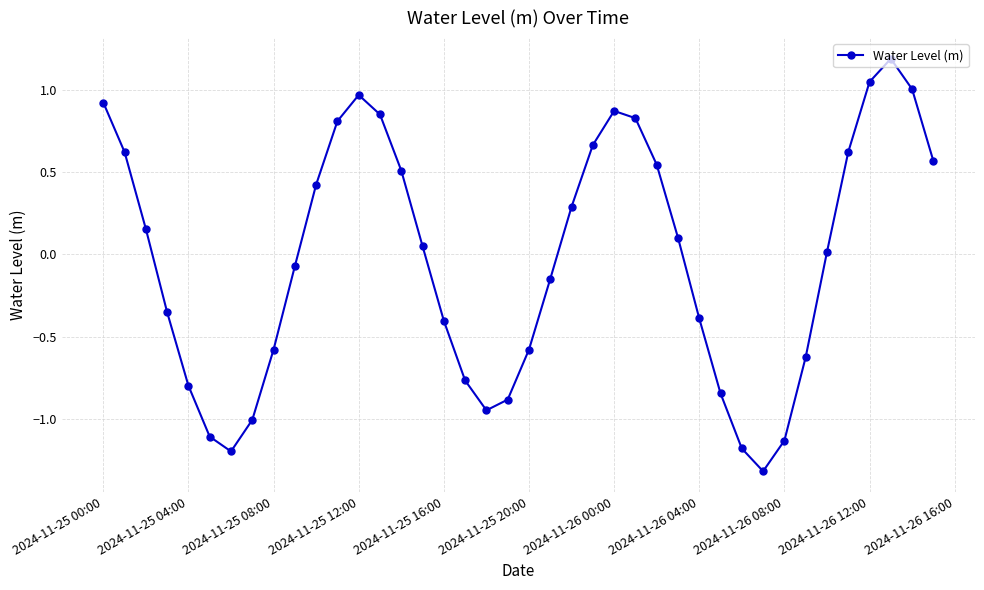

What is the maximum value shown in the chart?

1.2